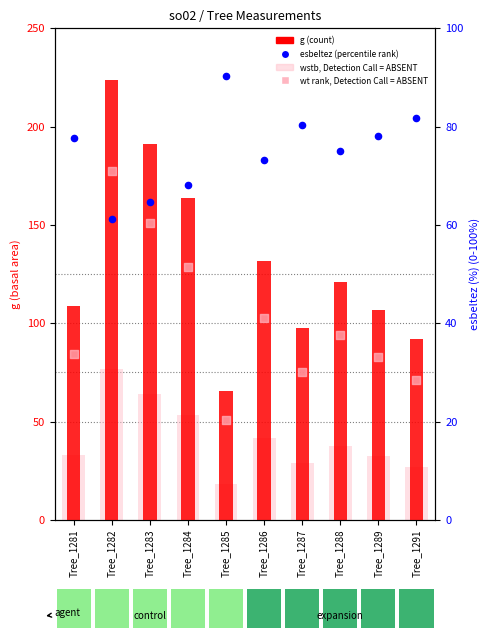

Which series contains the lowest Y value?

wstb (absent)